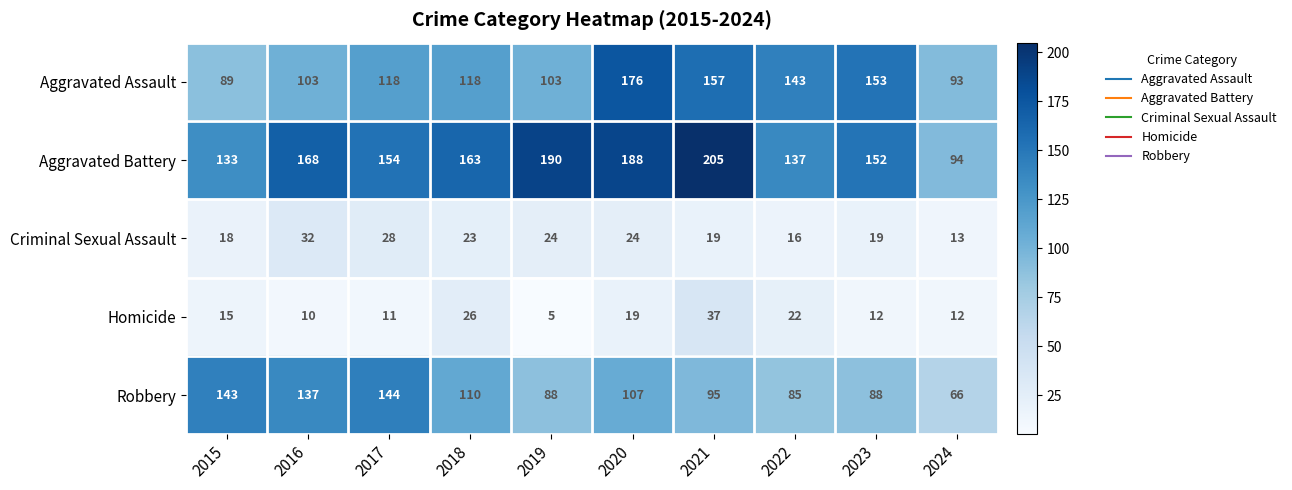

Which series changed the most between 2021 and 2023?

Aggravated Battery